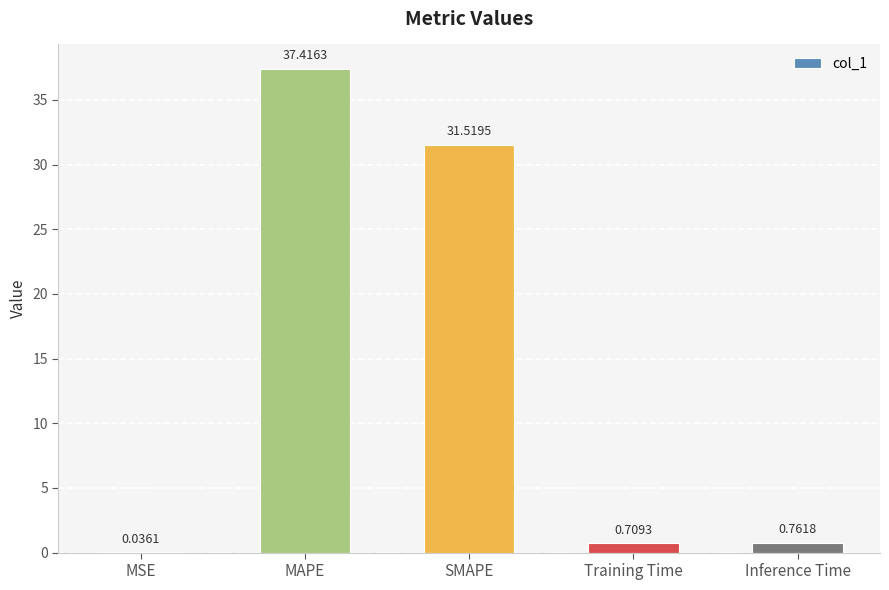

Which label corresponds to the largest value in the chart?

MAPE